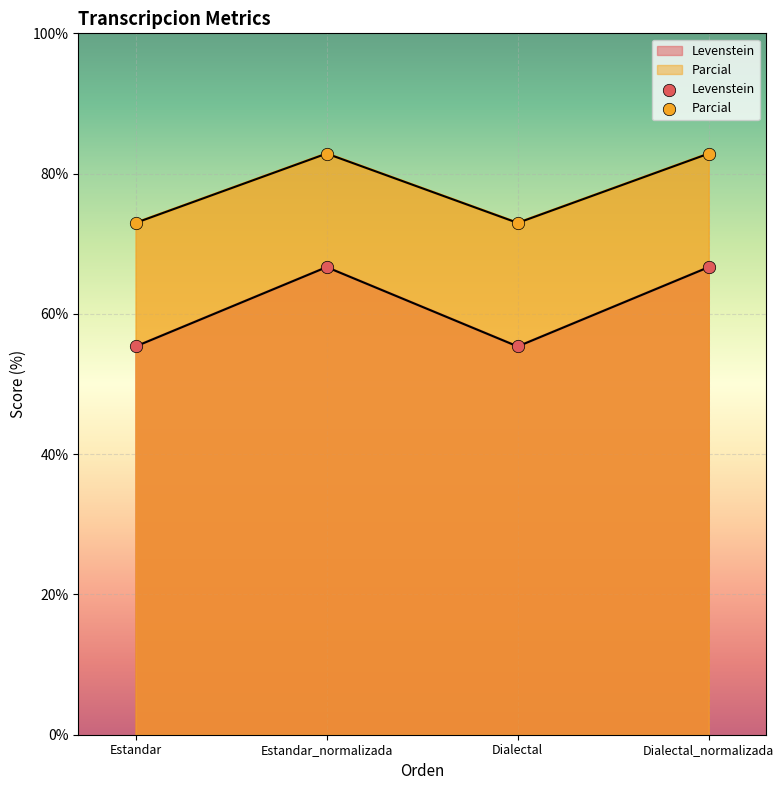

At which category is the sum across all series the highest?

Estandar_normalizada